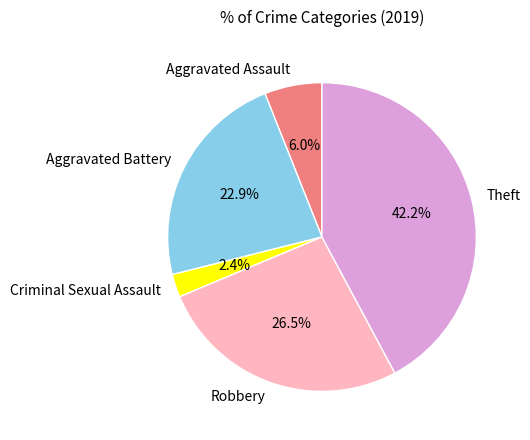

True or false: Robbery accounts for 37% of the total.

False